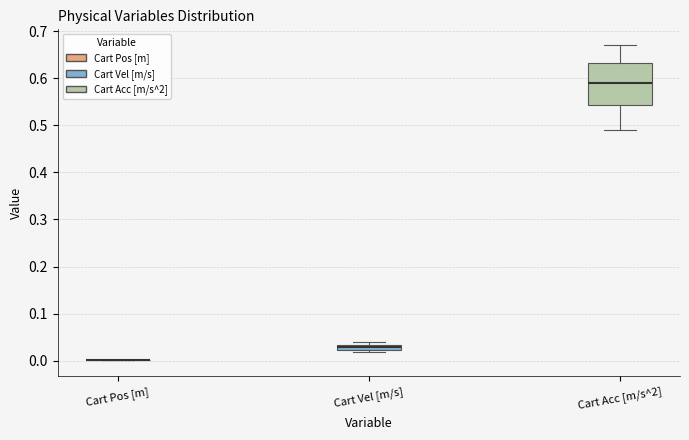

Where is the upper edge of the box for Cart Vel [m/s] on the y-axis? The values are not printed on the chart, so give them approximately, as read against the axis.

0.03